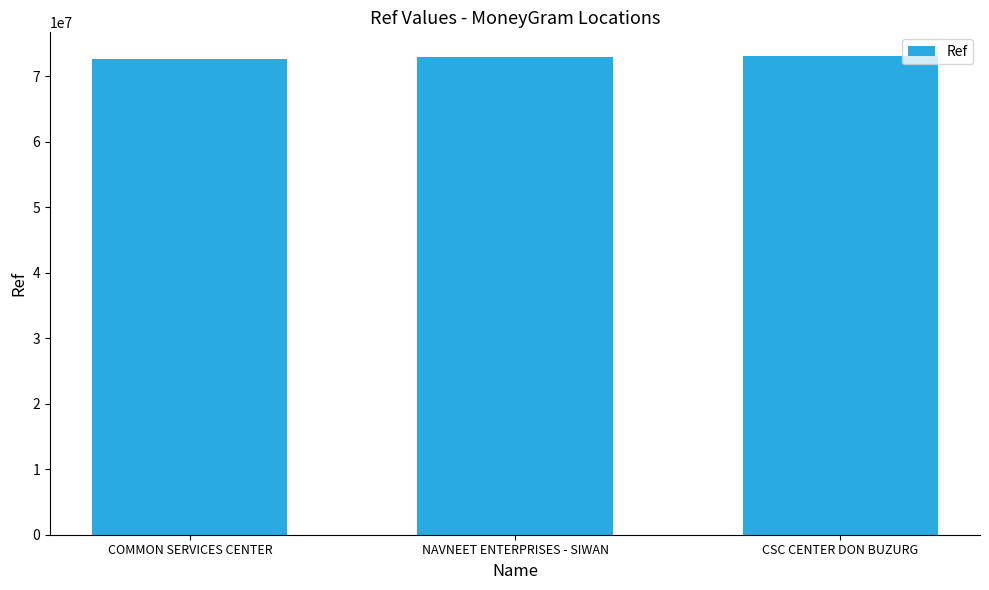

Read the value at NAVNEET ENTERPRISES - SIWAN.

72976638